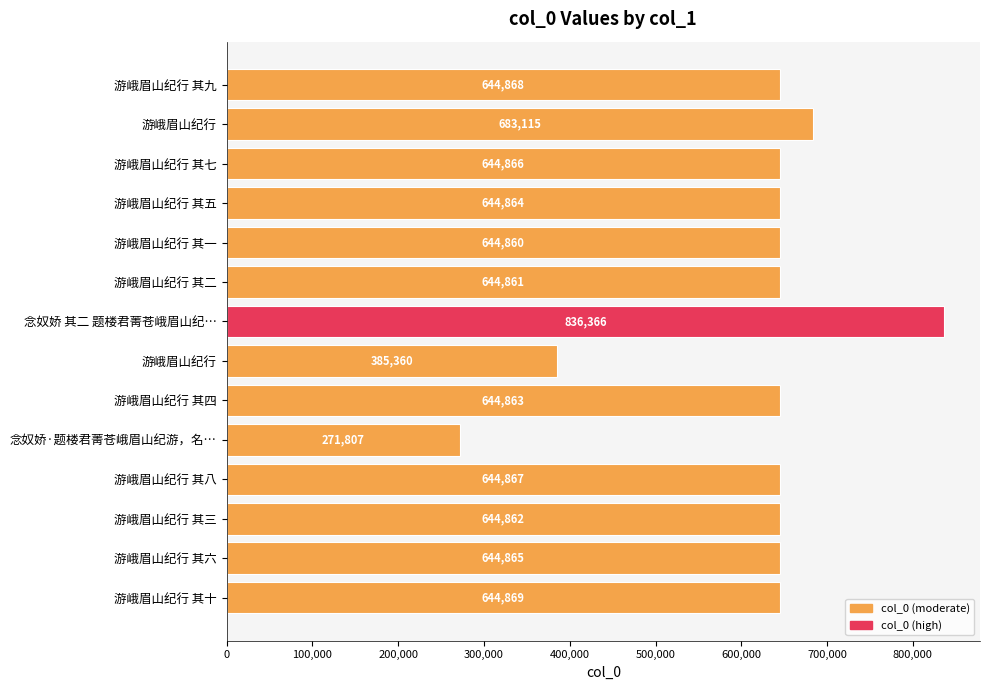

How many distinct data groups are displayed?

1